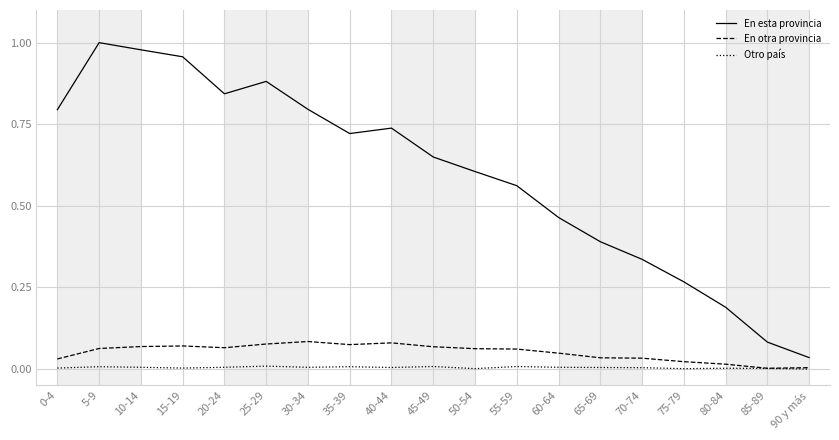

Which category has the highest value in the En esta provincia series?

5-9